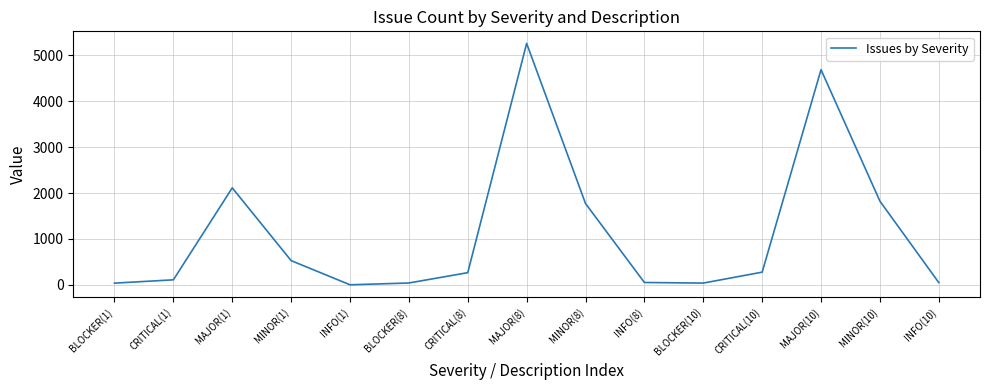

What is the maximum value shown in the chart?

5257